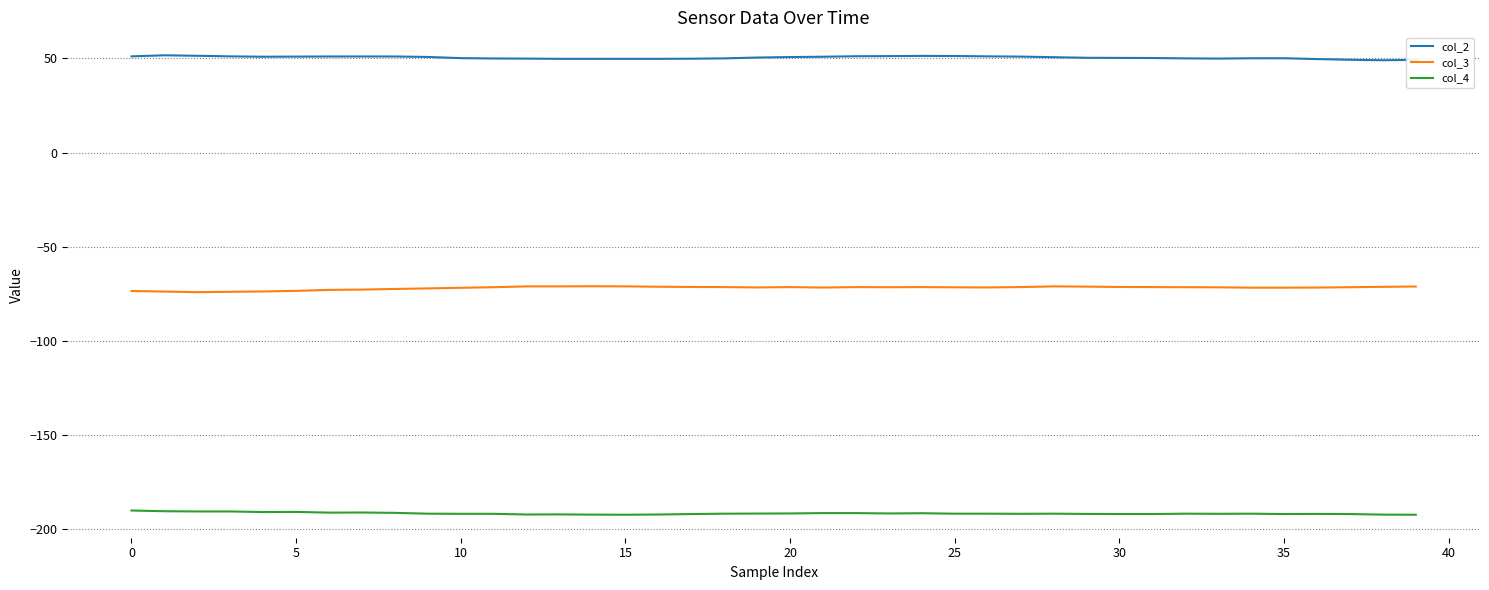

What is the lowest value of the col_4 series?

-192.2